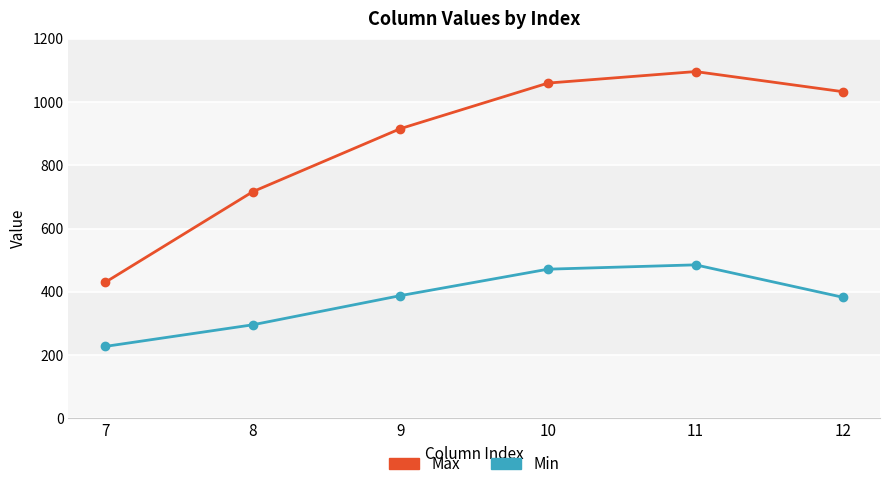

Does the chart display data point markers on the line(s)?

Yes